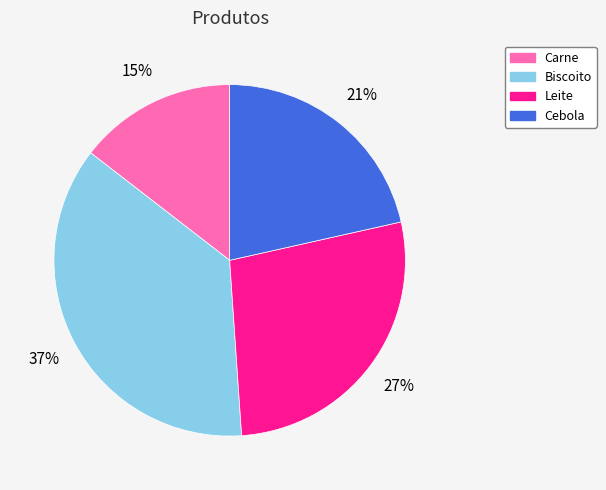

Is the sum of Leite and Cebola greater than half?

No